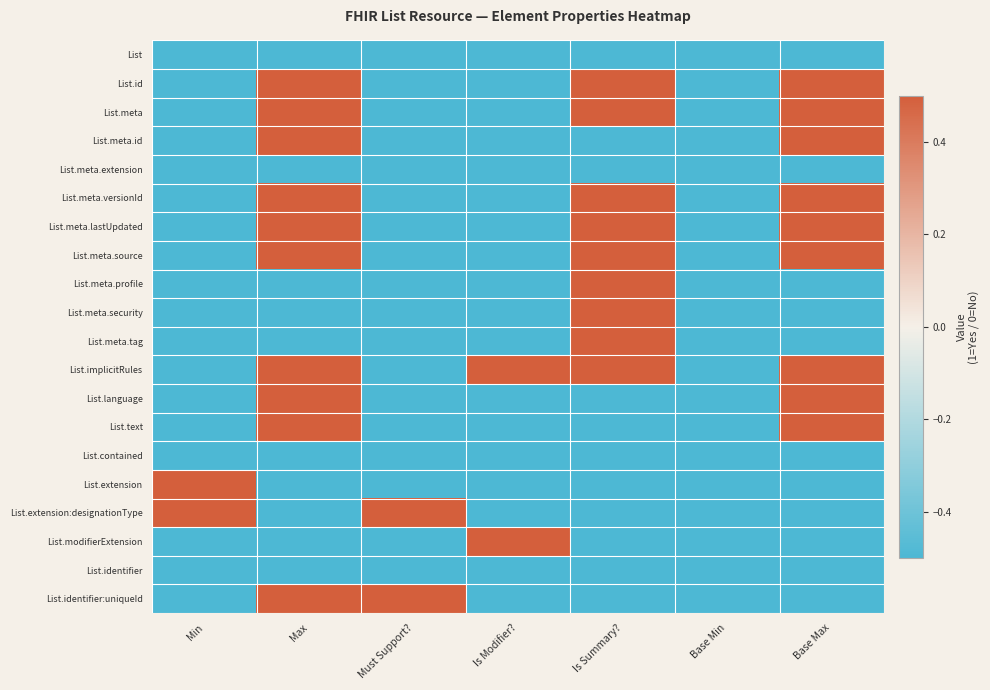

List the series in order of their peak value, lowest first.

List, List.meta.extension, List.contained, List.identifier, List.id, List.meta, List.meta.id, List.meta.versionId, List.meta.lastUpdated, List.meta.source, List.meta.profile, List.meta.security, List.meta.tag, List.implicitRules, List.language, List.text, List.extension, List.extension:designationType, List.modifierExtension, List.identifier:uniqueId